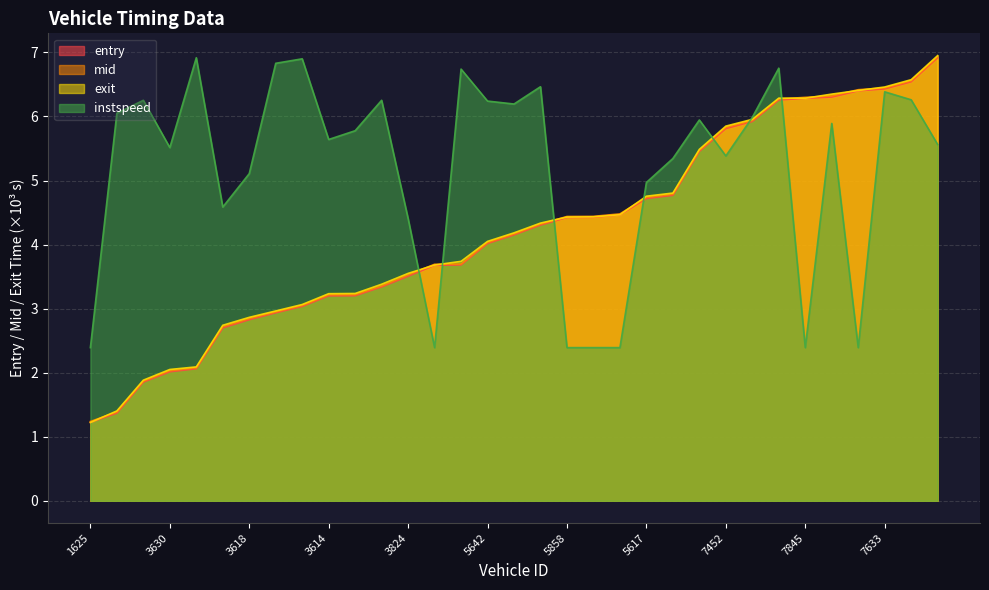

Reading left to right, extract all data points from this chart.

entry: 1.2	1.4	1.9	2.0	2.1	2.7	2.8	2.9	3.0	3.2	3.2	3.3	3.5	3.7	3.7	4.0	4.2	4.3	4.4	4.4	4.5	4.7	4.8	5.5	5.8	5.9	6.3	6.3	6.3	6.4	6.4	6.5	6.9
mid: 1.2	1.4	1.9	2.0	2.1	2.7	2.8	2.9	3.0	3.2	3.2	3.4	3.5	3.7	3.7	4.0	4.2	4.3	4.4	4.4	4.5	4.7	4.8	5.5	5.8	5.9	6.3	6.3	6.3	6.4	6.4	6.6	6.9
exit: 1.2	1.4	1.9	2.1	2.1	2.7	2.9	3.0	3.1	3.2	3.2	3.4	3.5	3.7	3.7	4.0	4.2	4.3	4.4	4.4	4.5	4.8	4.8	5.5	5.8	6.0	6.3	6.3	6.3	6.4	6.5	6.6	6.9
instspeed: 2.4	6.1	6.3	5.5	6.9	4.6	5.1	6.8	6.9	5.6	5.8	6.3	4.4	2.4	6.7	6.2	6.2	6.5	2.4	2.4	2.4	5.0	5.3	5.9	5.4	6.0	6.8	2.4	5.9	2.4	6.4	6.3	5.6